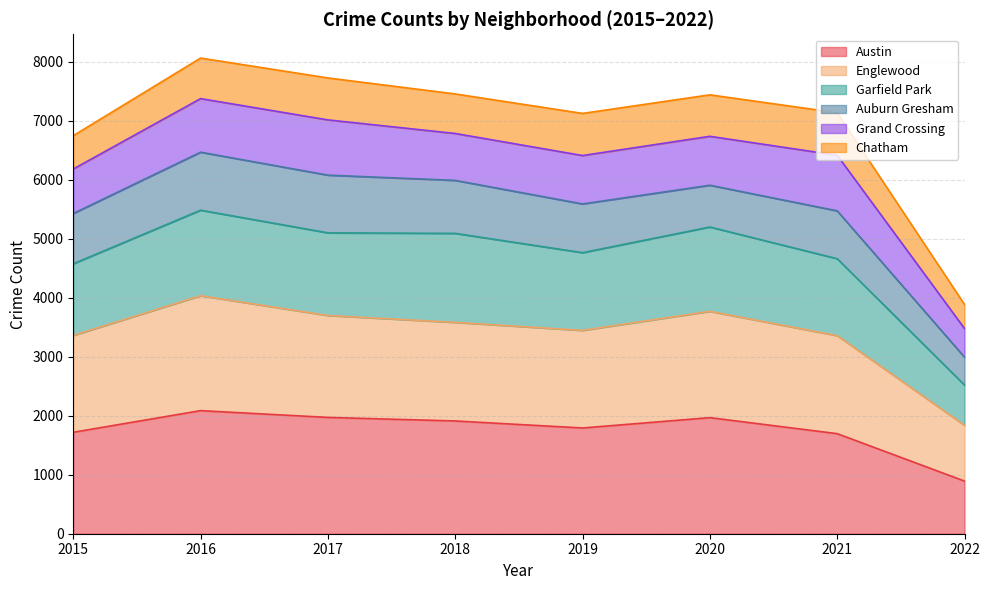

At which label does Austin reach its minimum?

2022